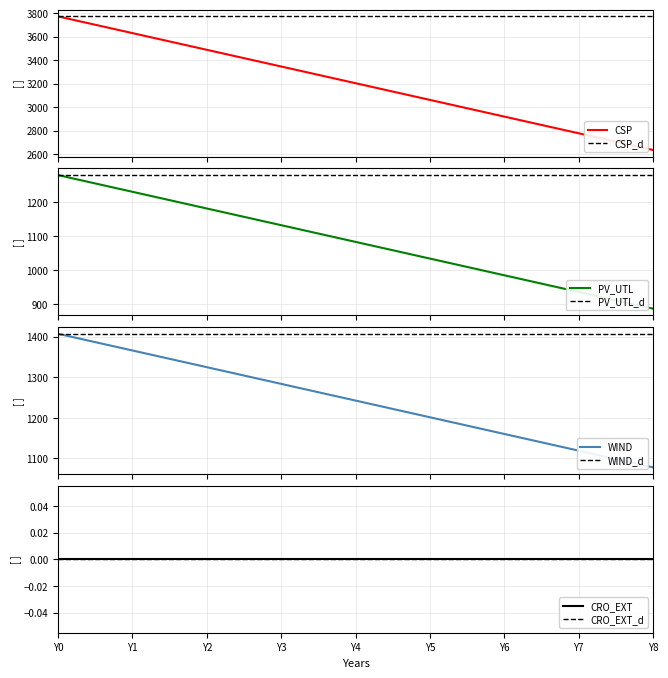

True or false: WIND and PV_UTL intersect in this chart.

False